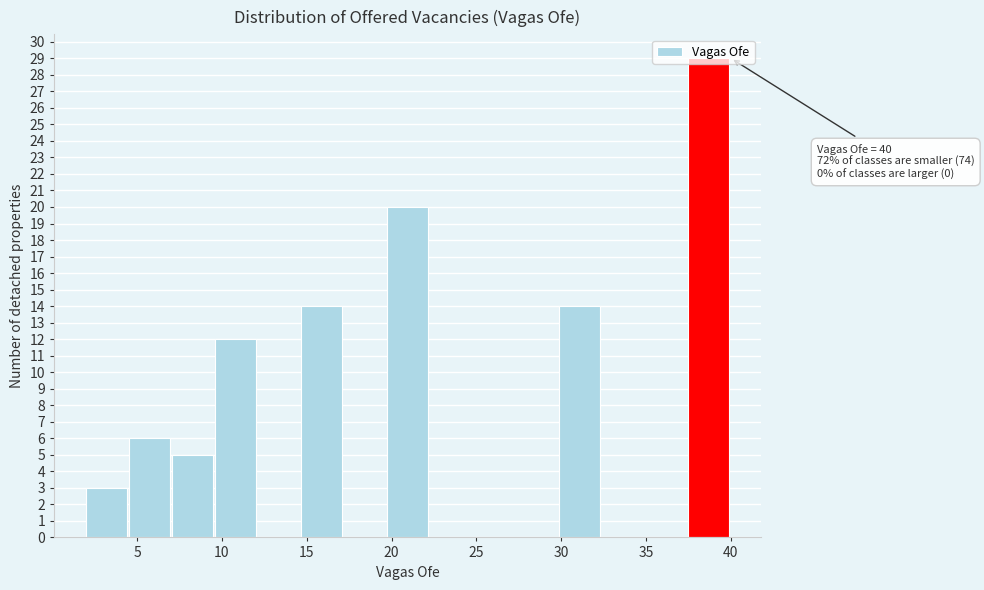

Which range on the x-axis has the tallest bar?

37.5 to 40.0